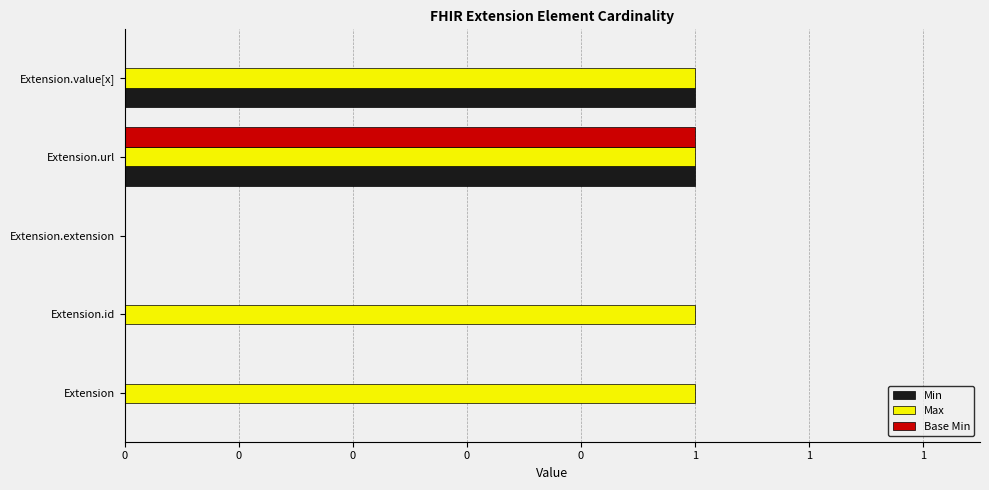

What is the maximum value for Max?

1